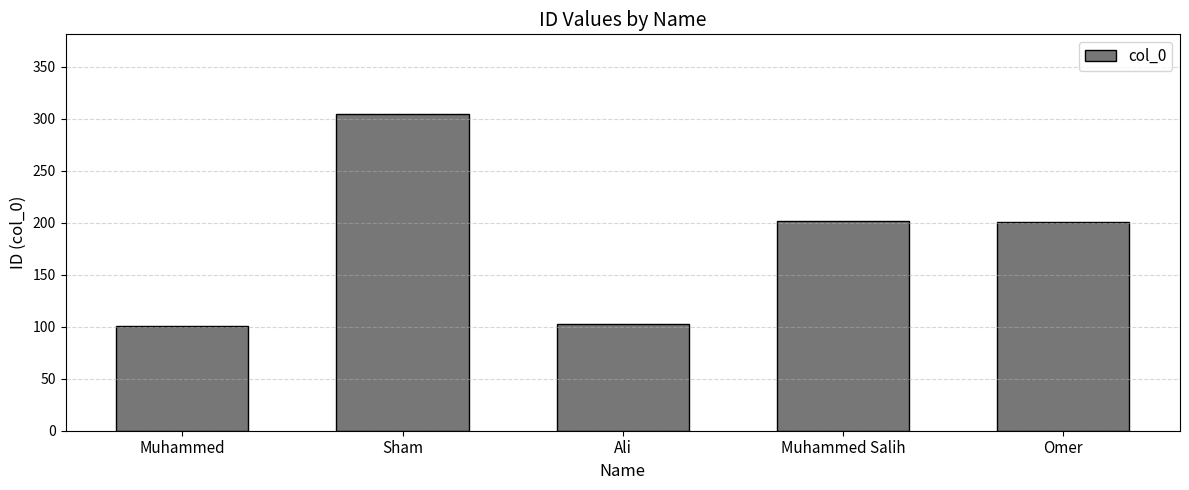

Is it true that the value at Omer is 201?

True